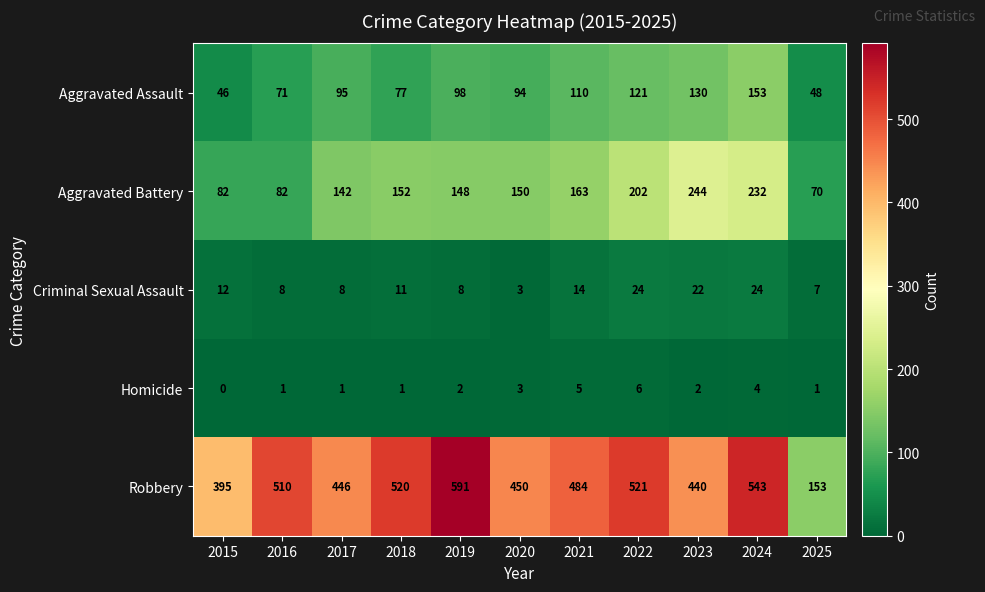

How many categories are shown in the chart?

11